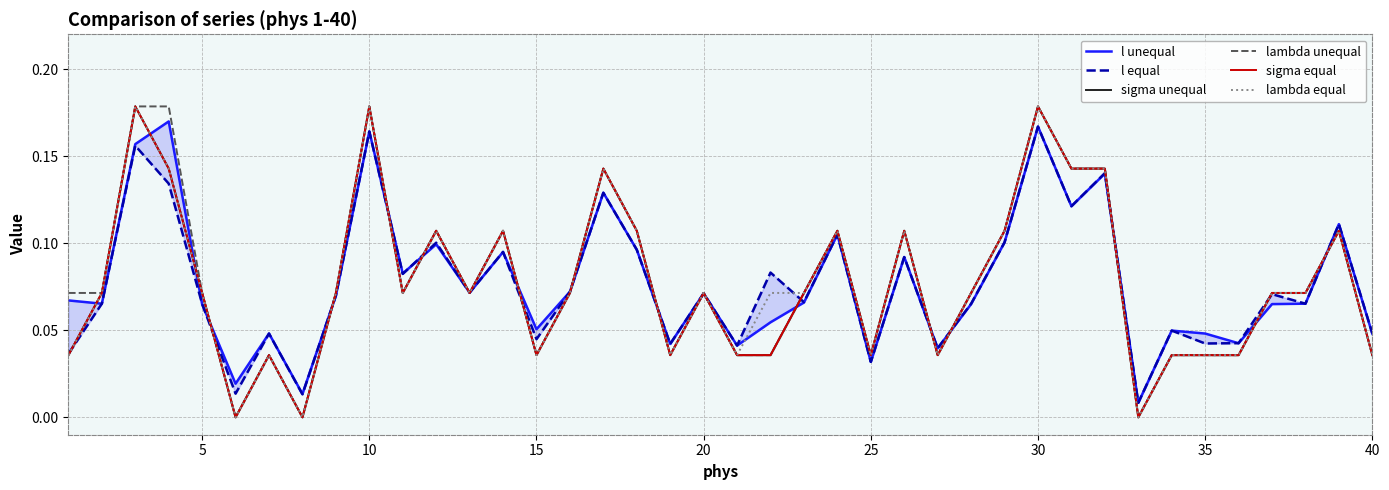

The value of sigma equal at 28 is 0.1. True or false?

False